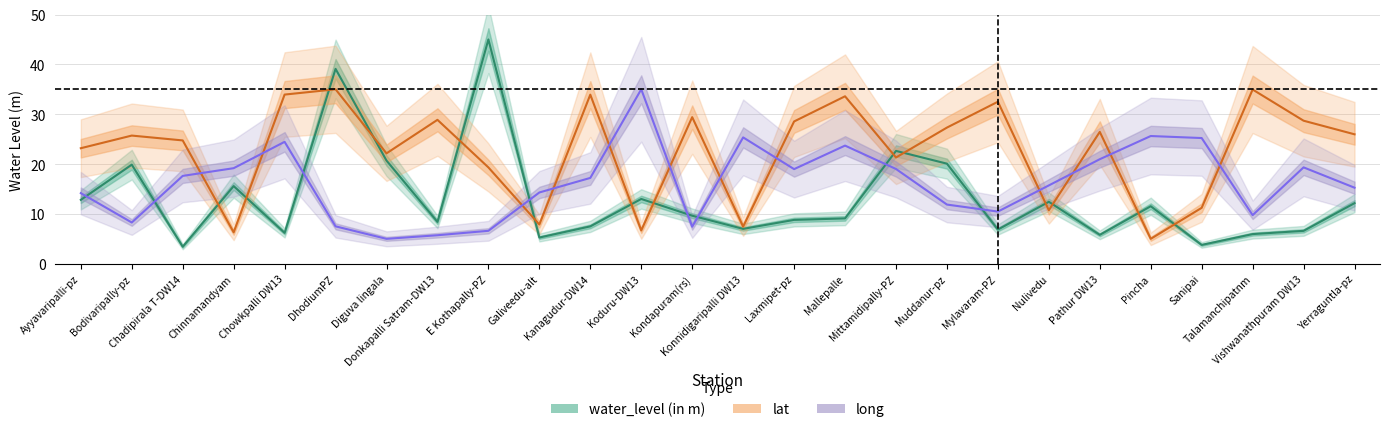

At which category is the sum across all series the highest?

DhodiumPZ